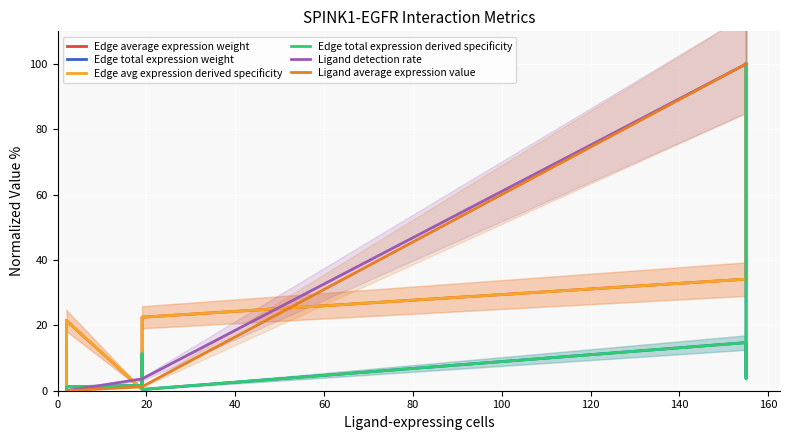

What is the greatest value displayed?

100.0